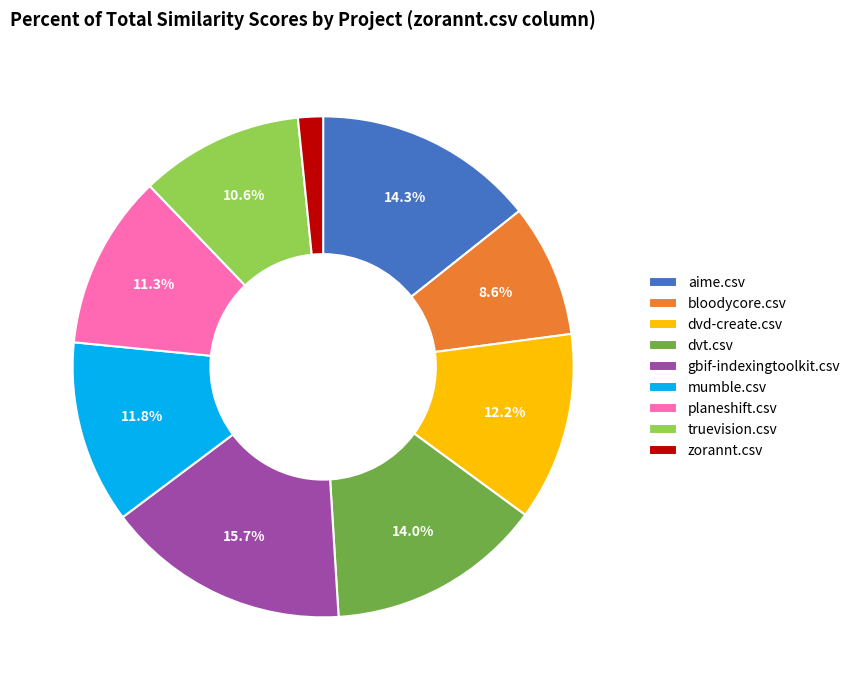

Is there a majority slice in this chart?

No